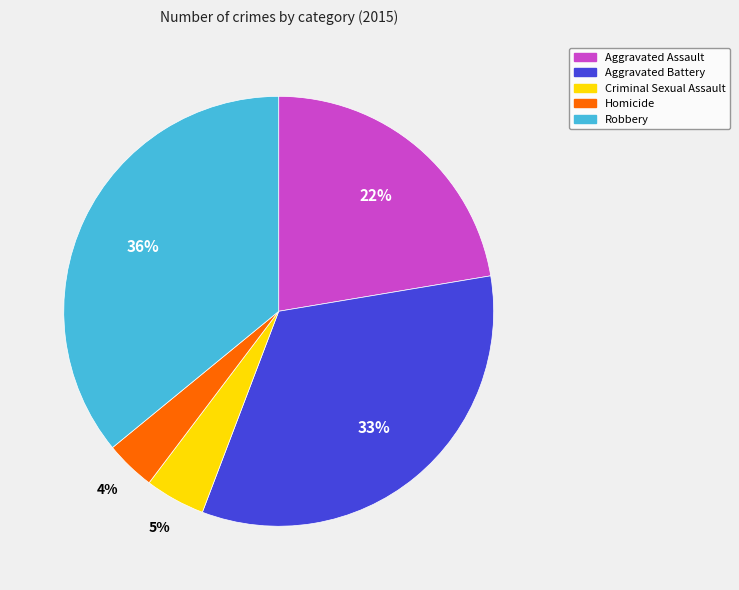

What percentage is the Aggravated Assault slice, to the nearest percent?

22%